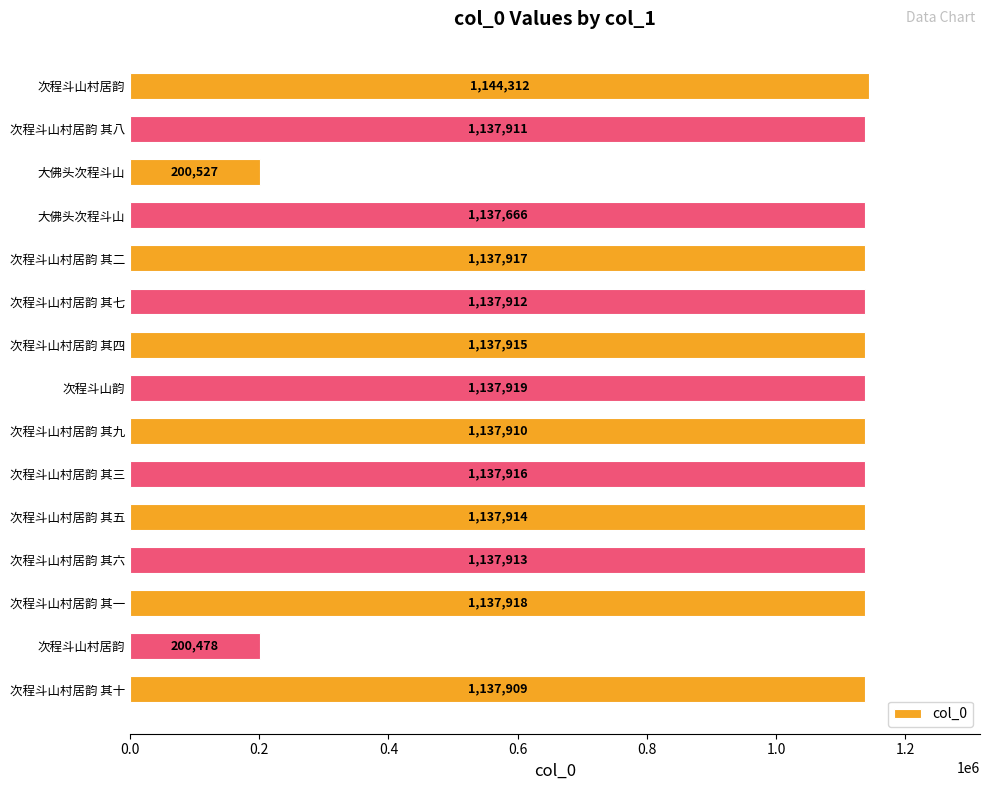

What is the minimum value shown in the chart?

200478